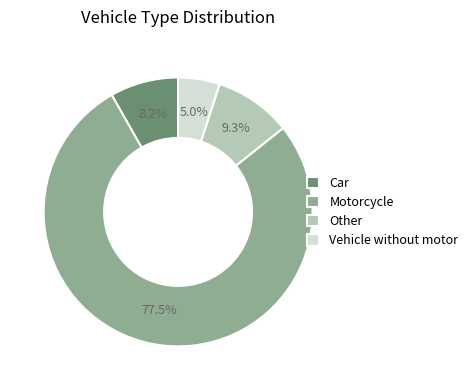

Does Car represent more than half of the total?

No